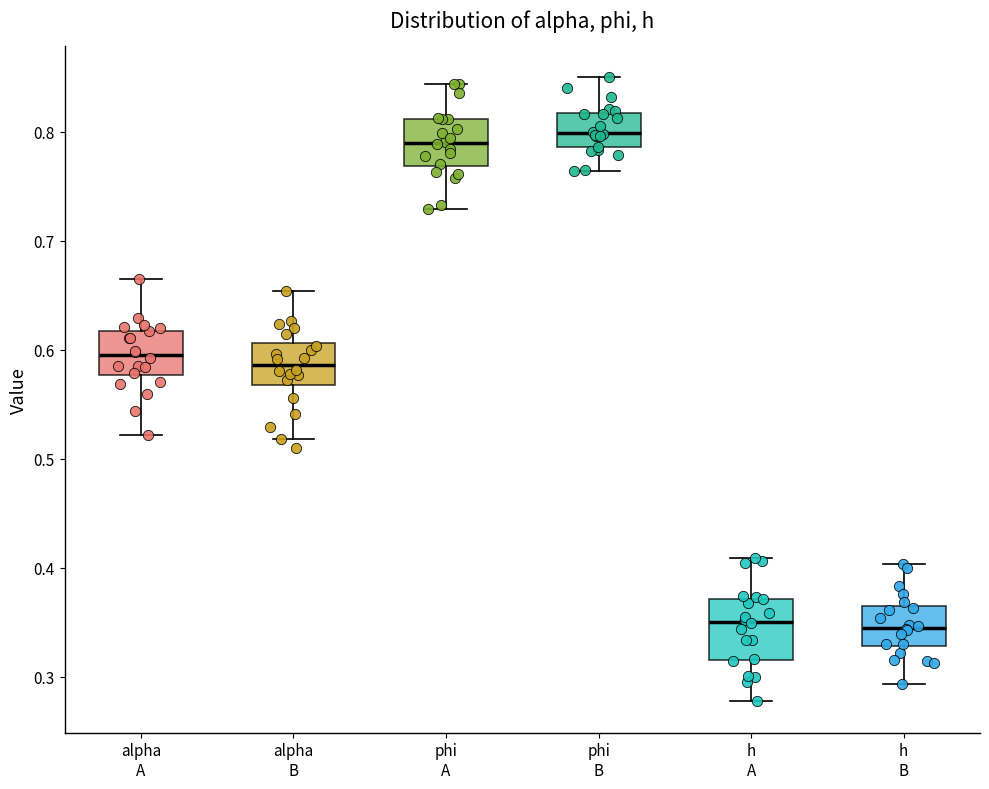

Comparing the boxes themselves (not the whiskers), which one is the tallest?

h A